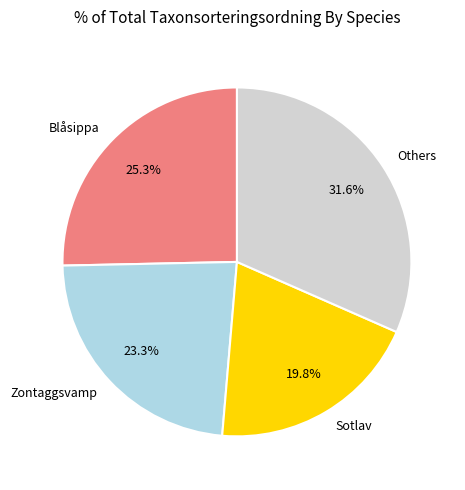

Is there any slice that represents more than half of the pie?

No